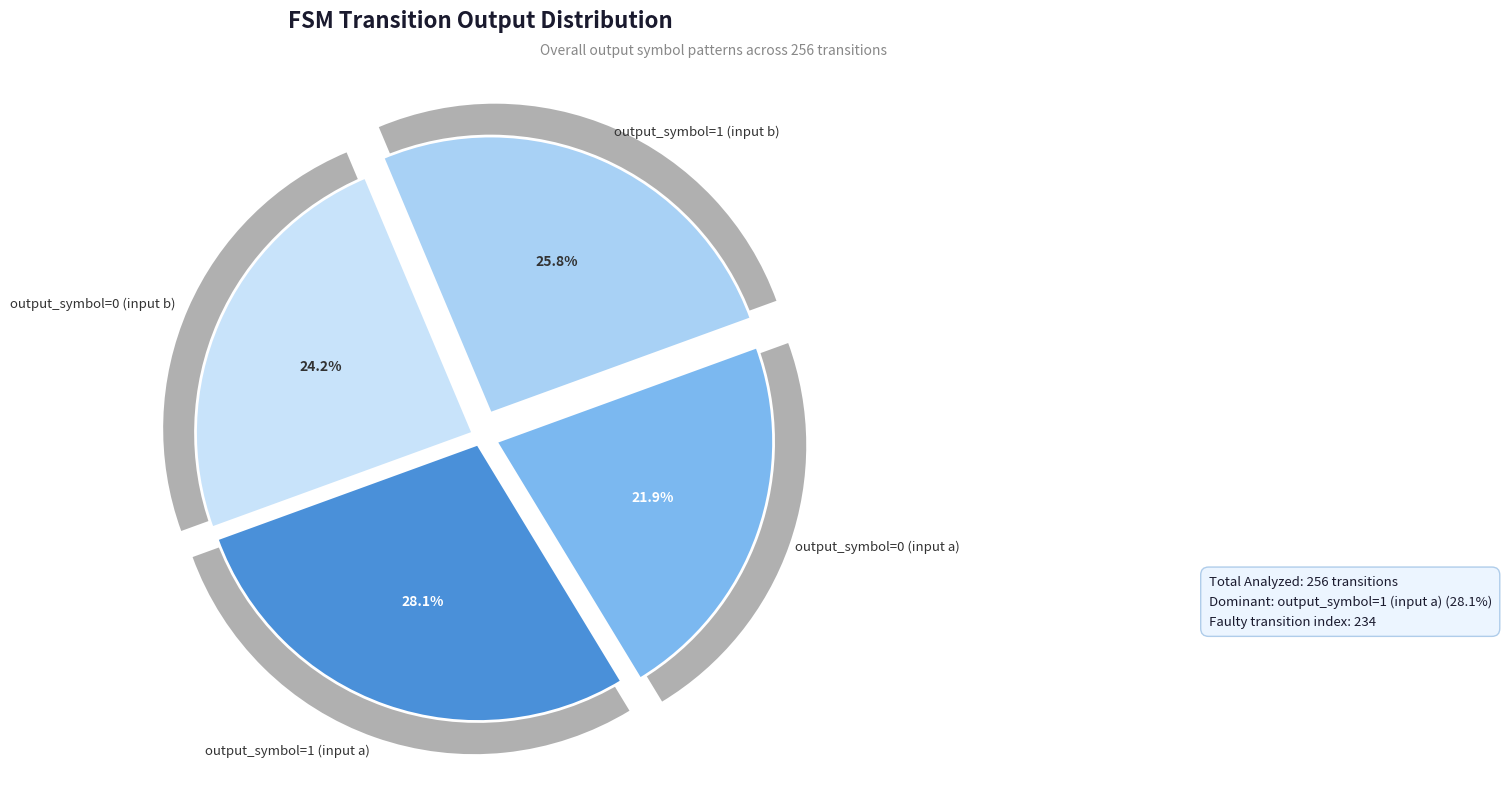

Does output_symbol=0 (input a) account for over 50% of the chart?

No